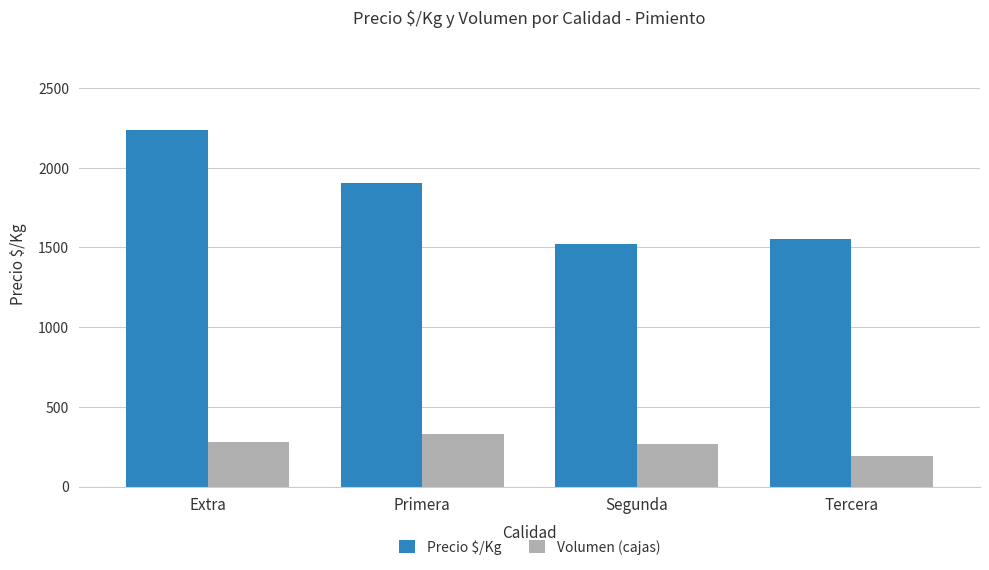

How many bars are there in each group?

2